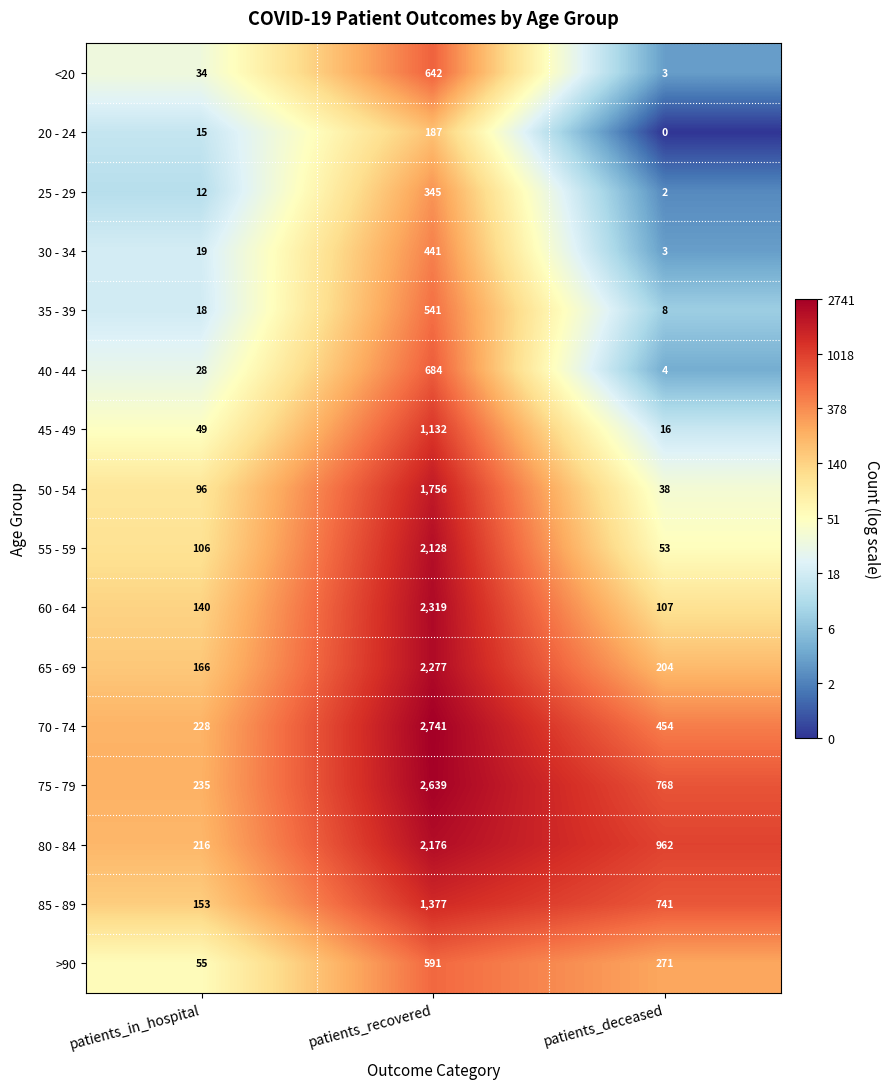

Is it true that 55 - 59 equals 2866 at patients_recovered?

False